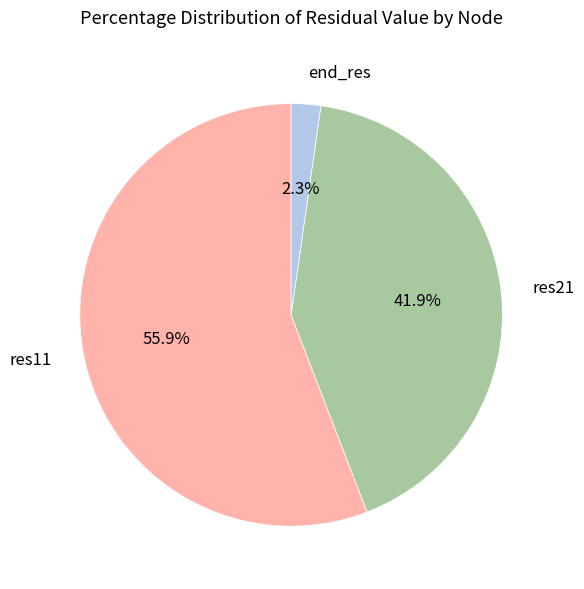

How many slices are in this pie chart?

3